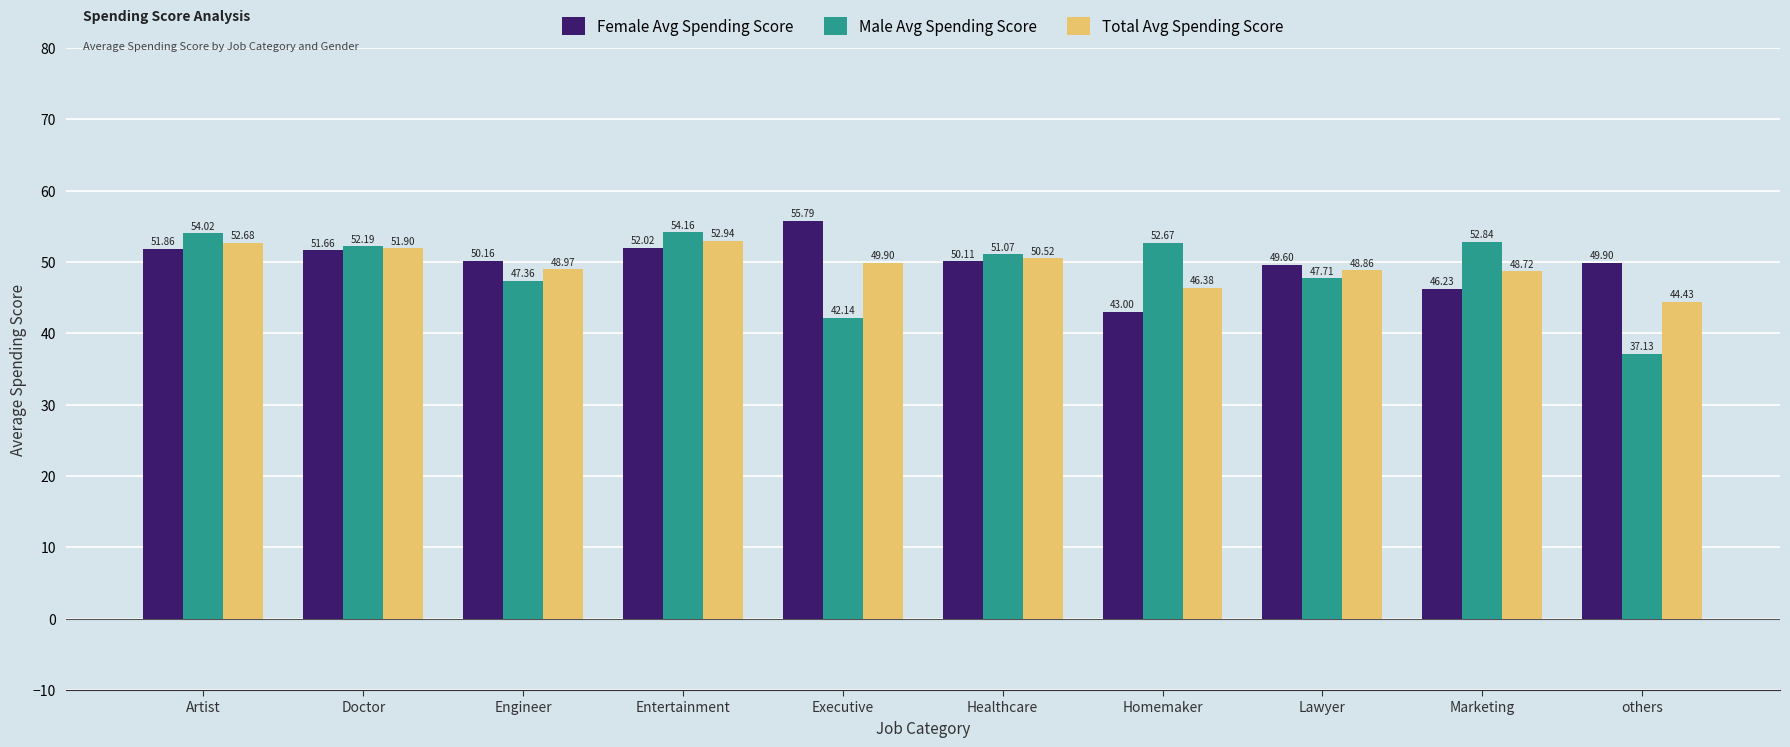

What is the maximum value shown in the chart?

55.8